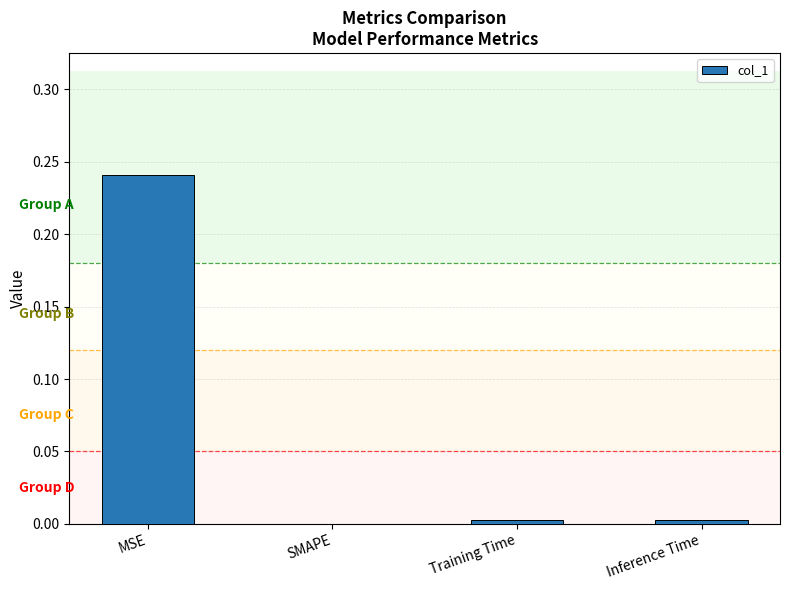

Which has a higher value, SMAPE or MSE?

MSE